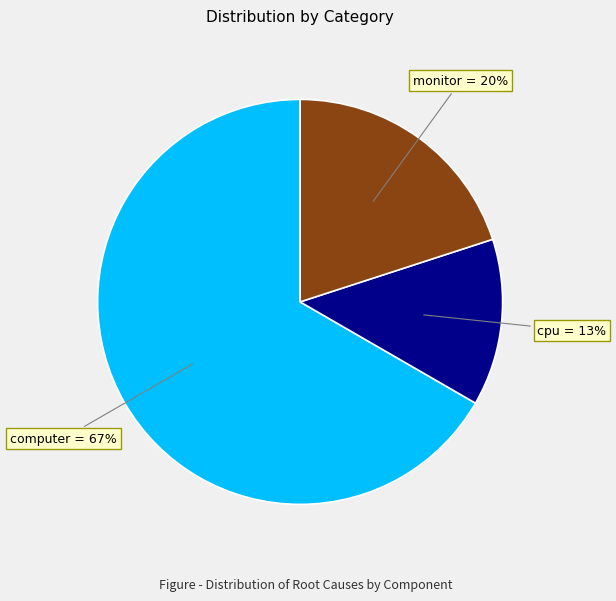

Which category has the biggest portion of the pie?

computer